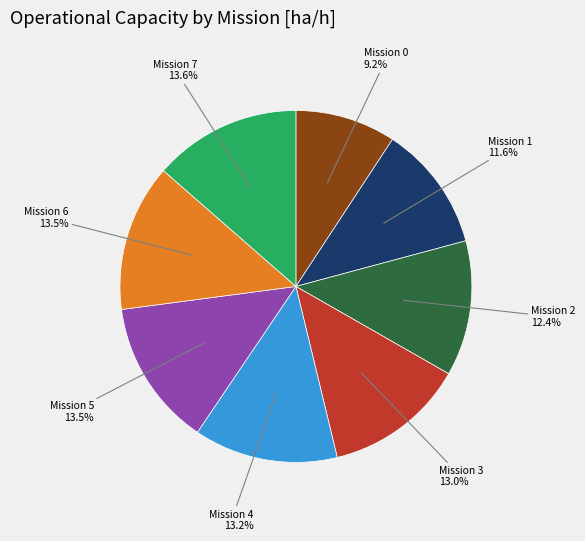

Is there a majority slice in this chart?

No